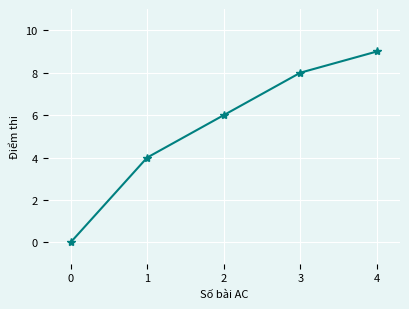

How many categories are shown in the chart?

5